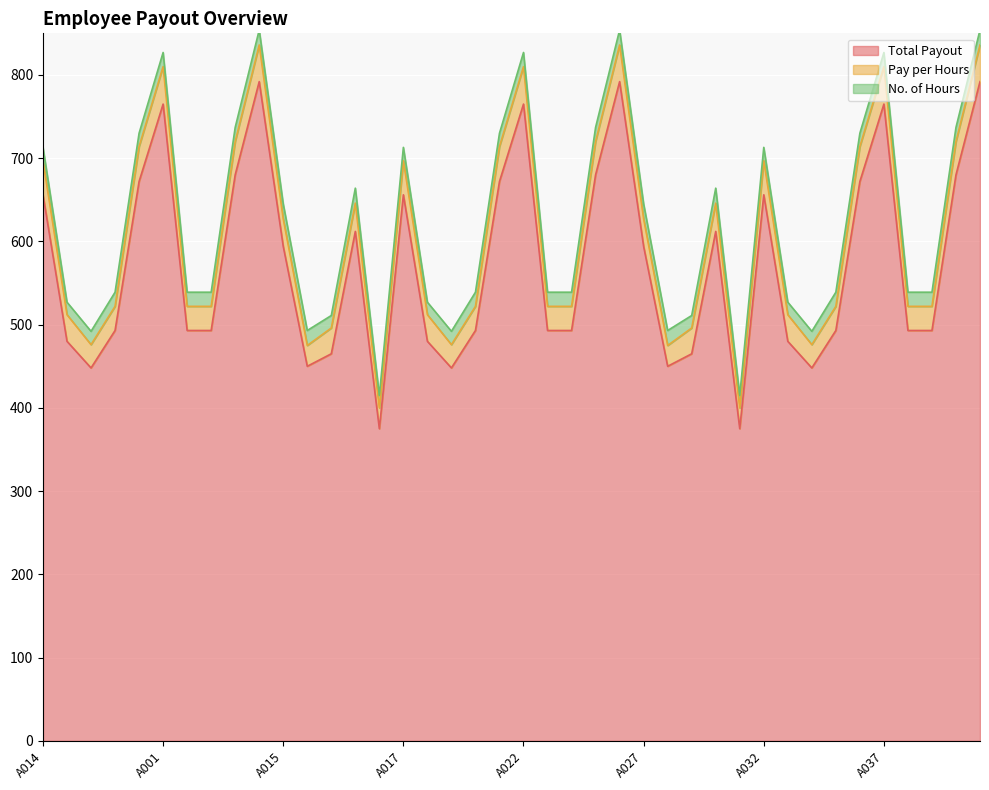

Which series has the largest range (max minus min)?

Total Payout